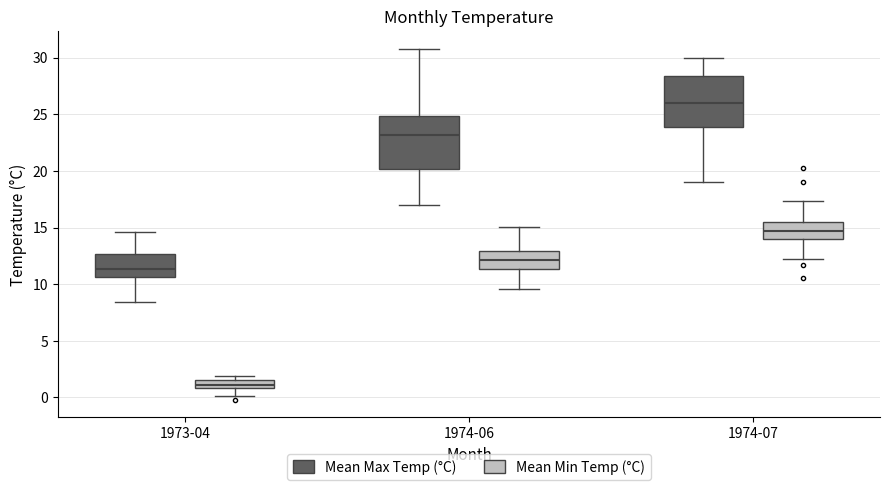

Where does the lower whisker of the box for 1974-06 (Mean Max Temp (°C)) end on the y-axis? The values are not printed on the chart, so give them approximately, as read against the axis.

17.0